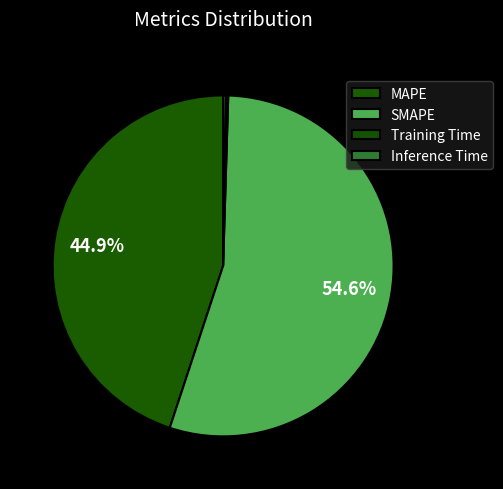

What portion of the pie excludes SMAPE?

45.4%